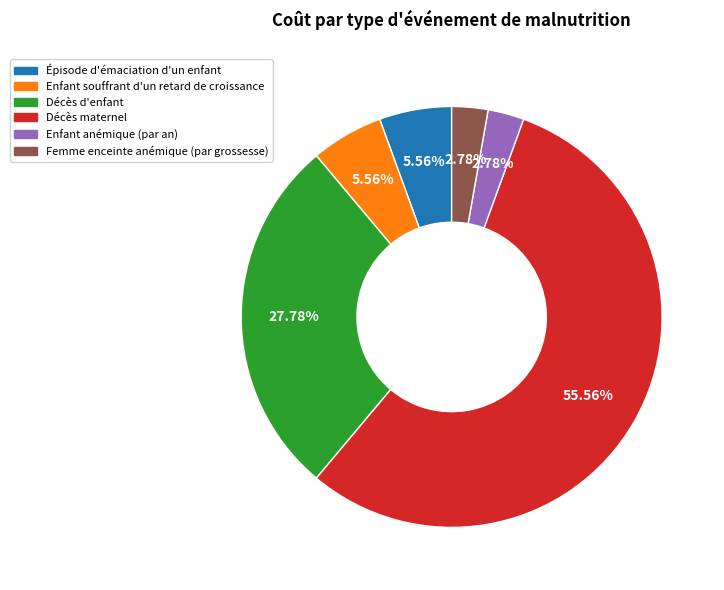

Combined, do Décès d'enfant and Enfant anémique (par an) account for over 50%?

No